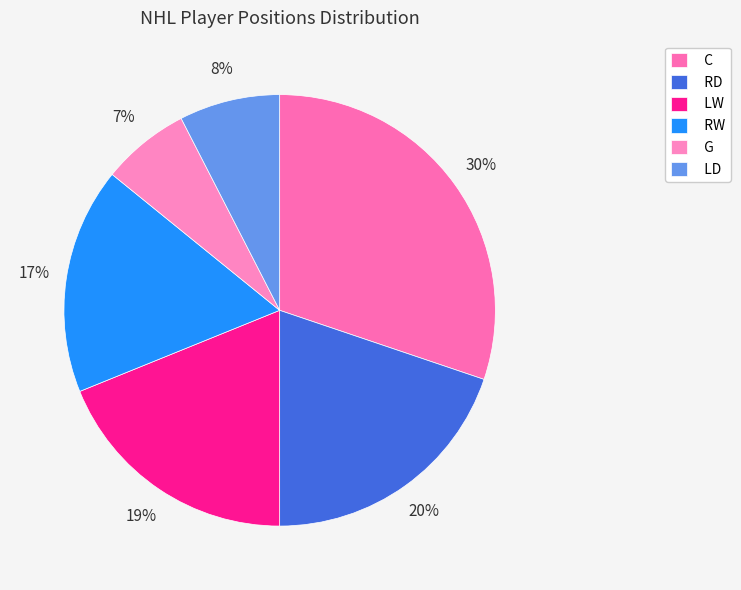

Which slice is the largest?

C